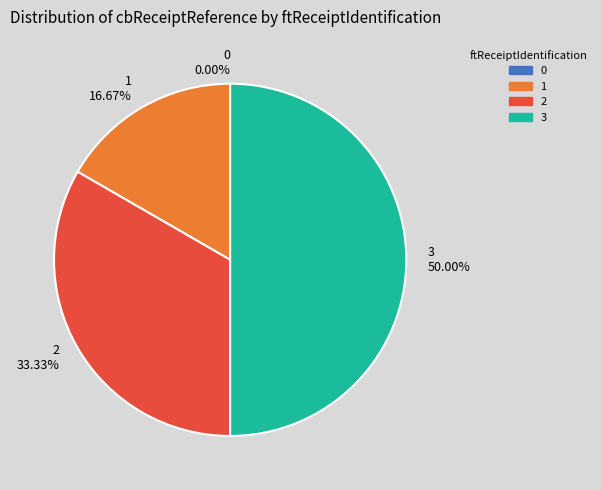

Count the number of slices in the pie.

4